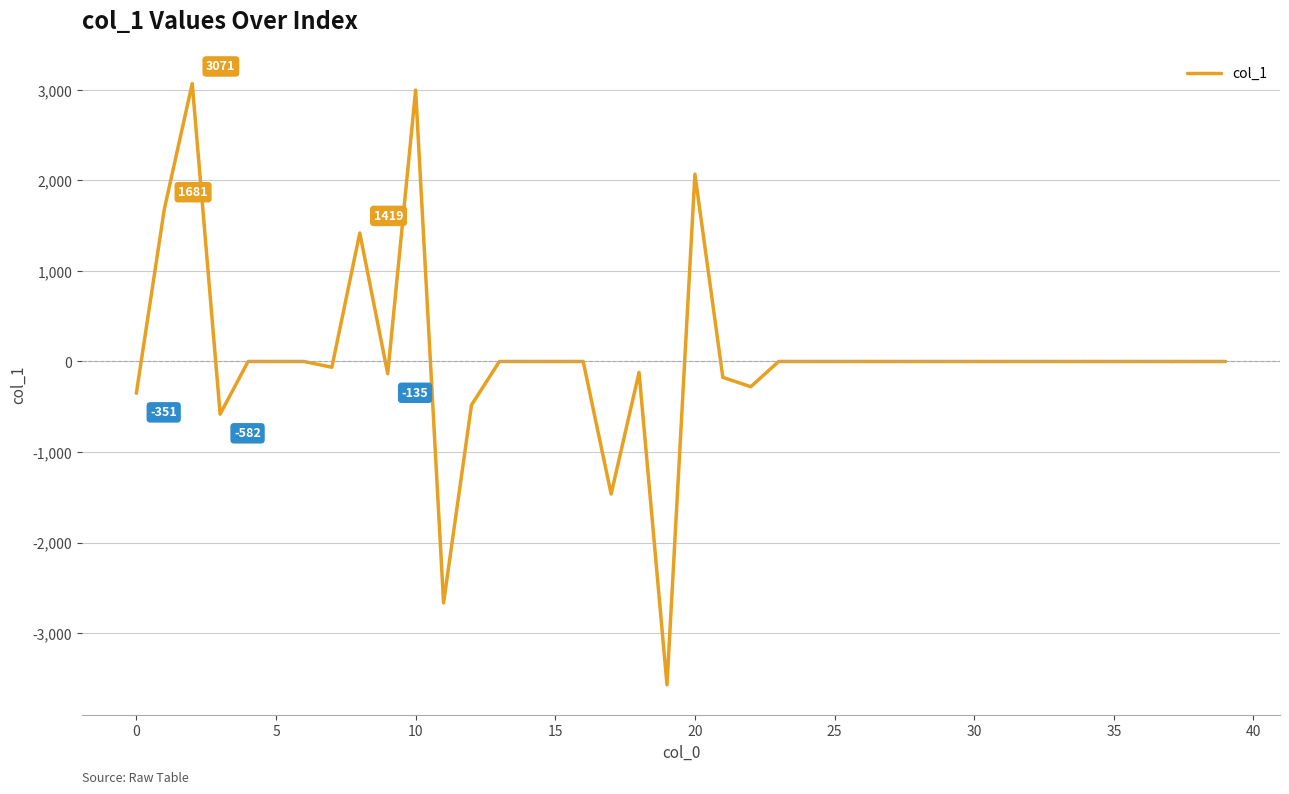

What is the maximum value shown in the chart?

3070.7